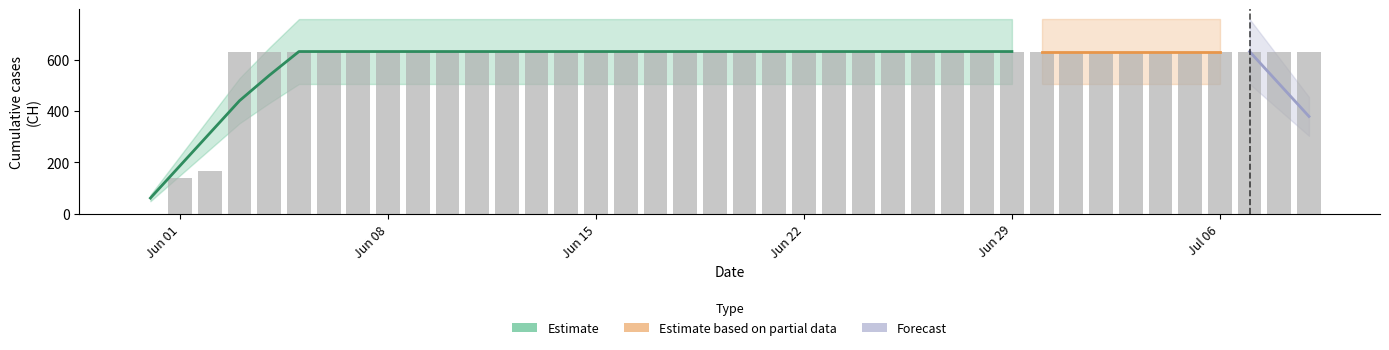

True or false: the data shows 631 at 2020-06-12.

True